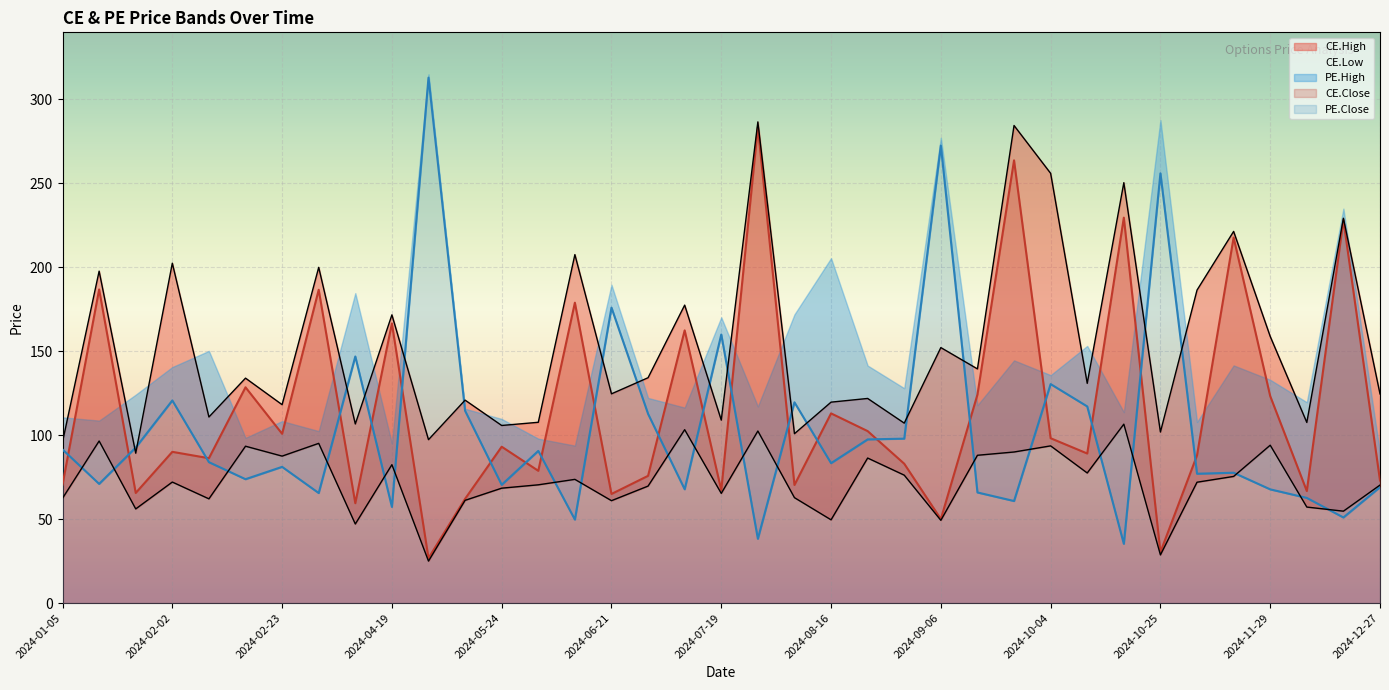

What position from the left is 2024-01-12?

2